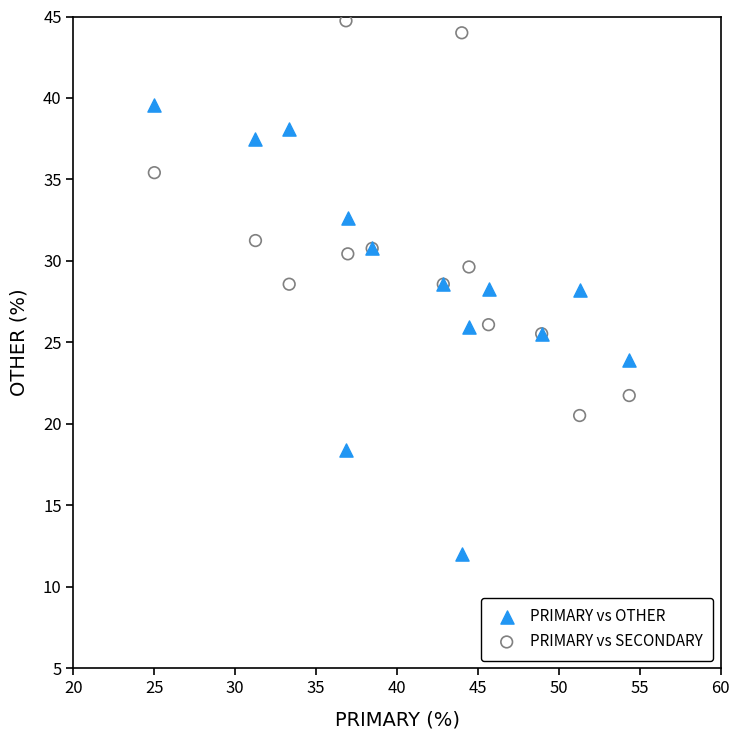

What are all the series names shown in the legend?

PRIMARY vs OTHER, PRIMARY vs SECONDARY